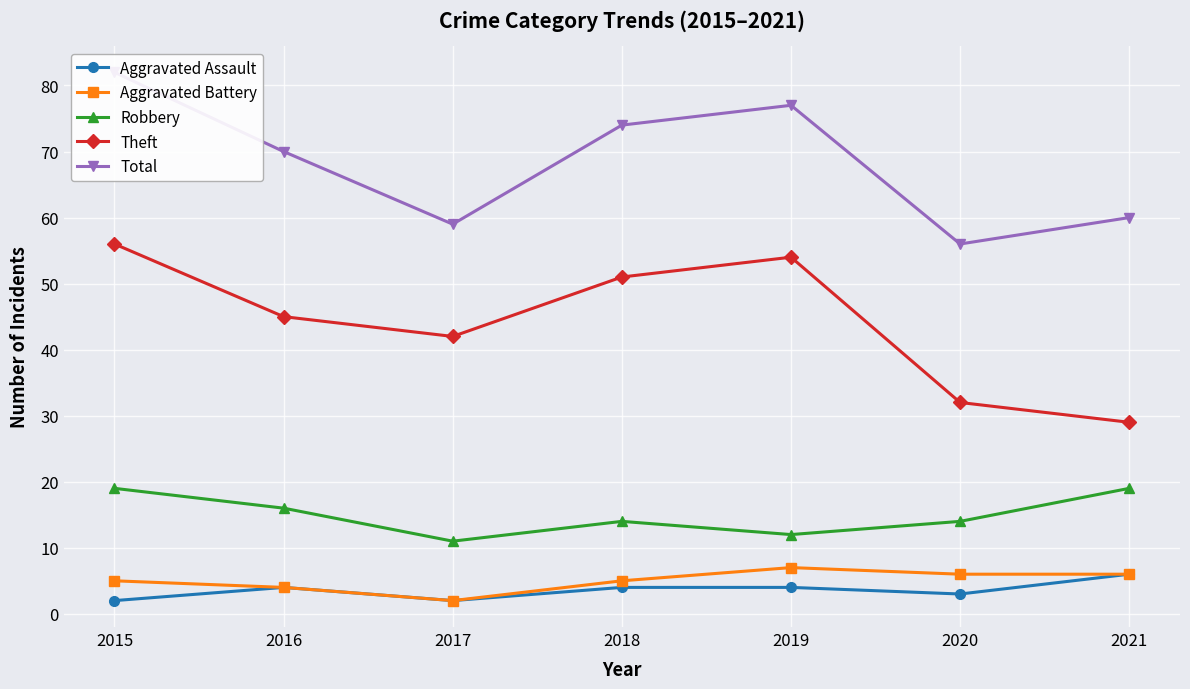

How many data points does each series have?

7